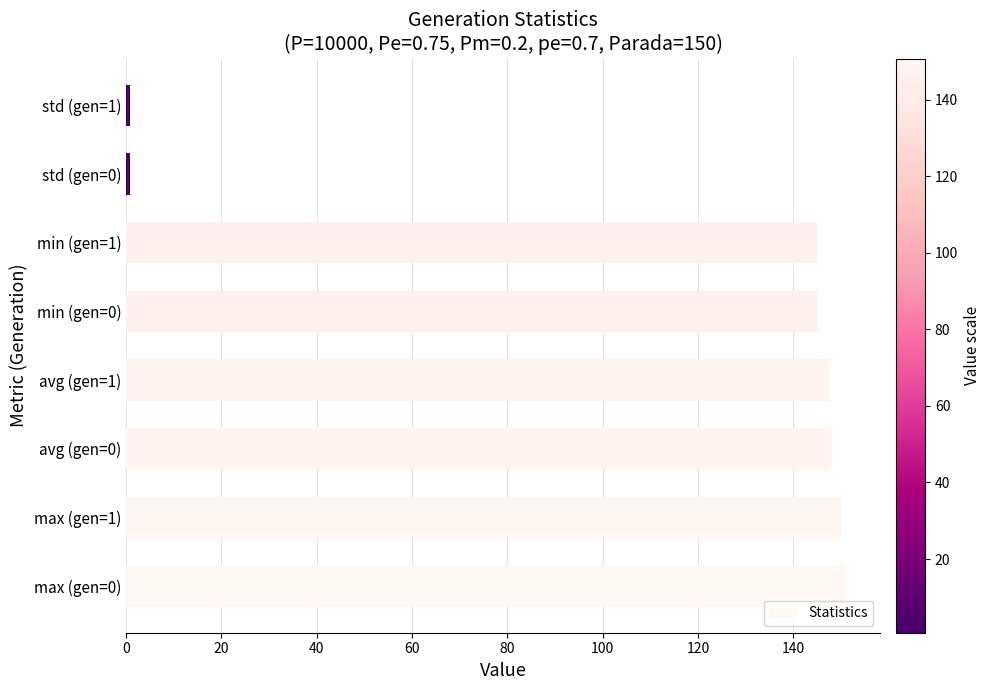

What is the sum of the values at avg (gen=1) and max (gen=1)?

297.6